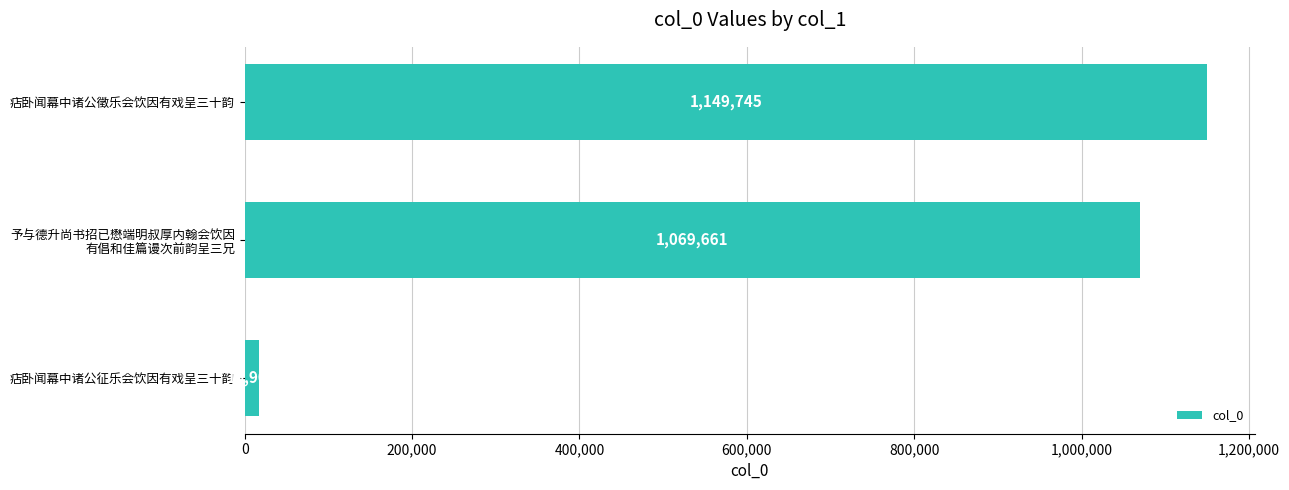

Reading bottom to top, list all the values displayed in this chart.

16905	1069661	1149745